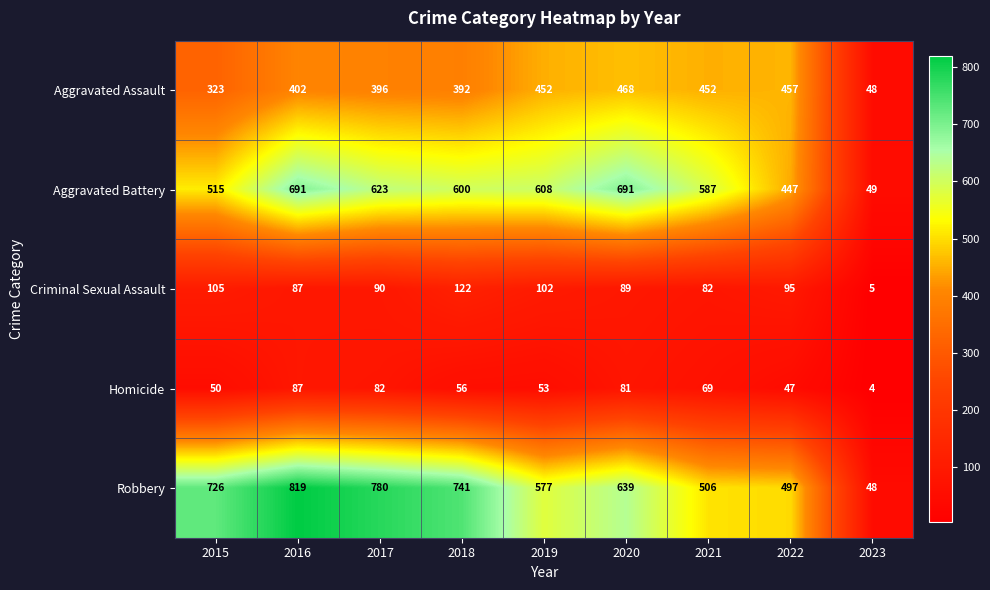

Rank the series at 2017 from highest to lowest value.

Robbery, Aggravated Battery, Aggravated Assault, Criminal Sexual Assault, Homicide